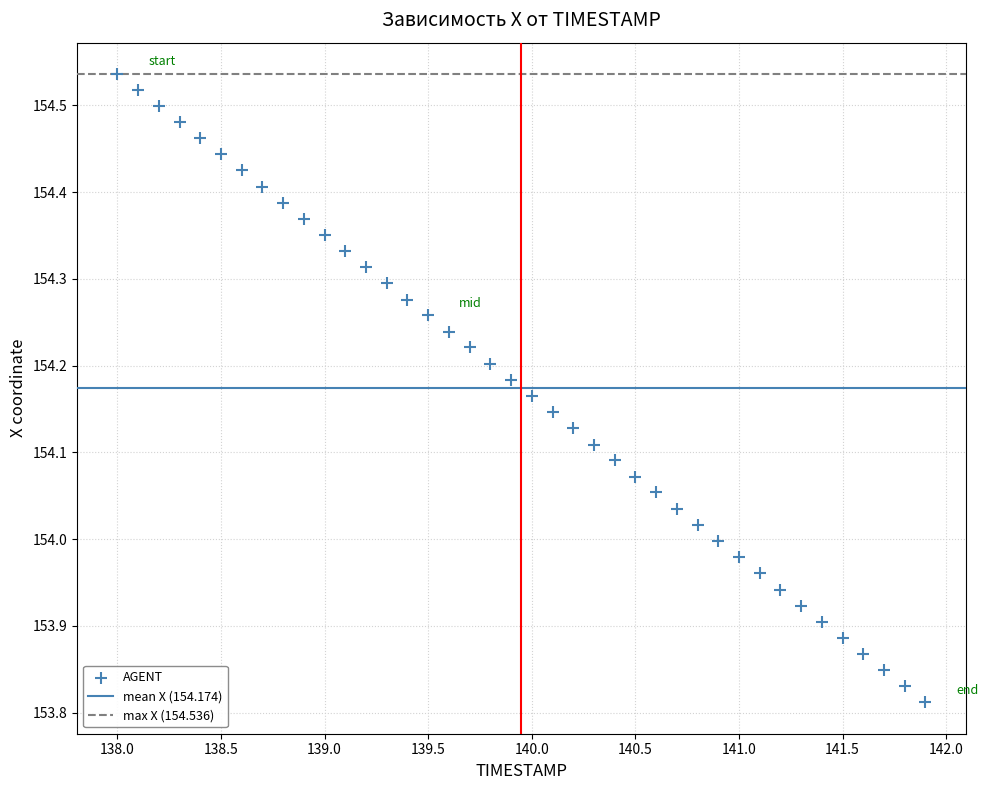

What is the range of X values (max minus min)?

3.9